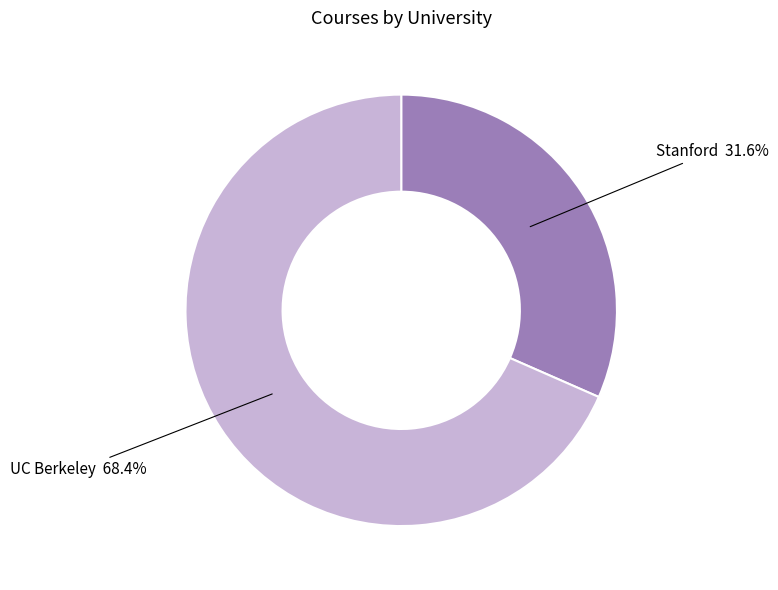

Is there any slice that represents more than half of the pie?

Yes